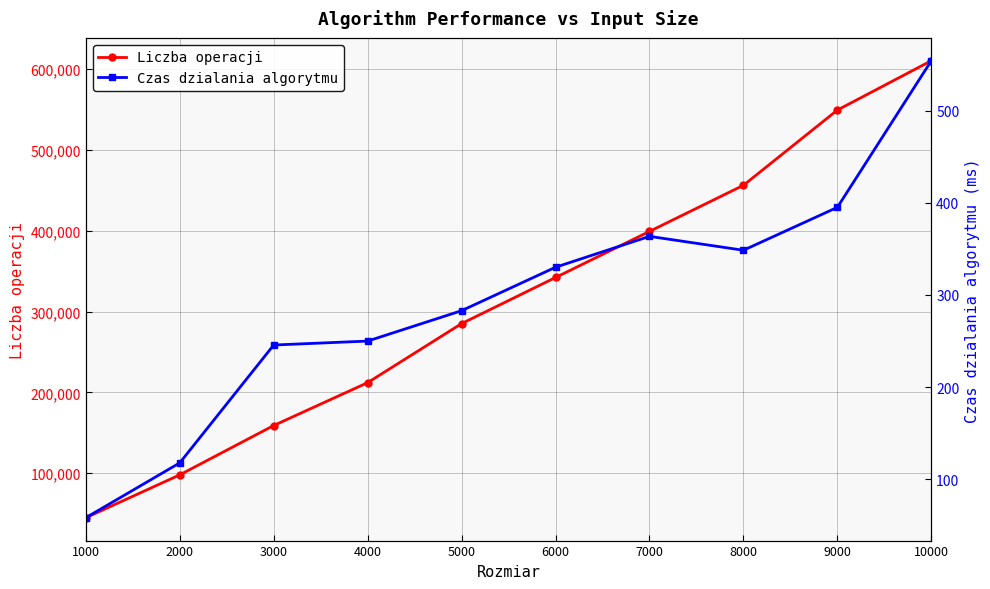

What are all the series names shown in the legend?

Liczba operacji, Czas dzialania algorytmu